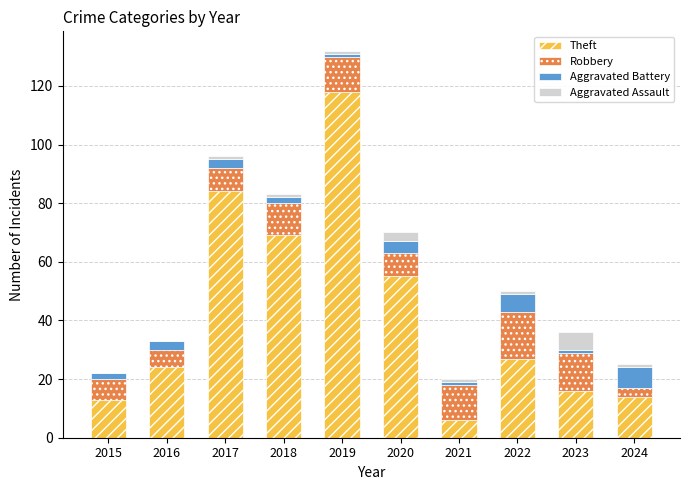

What is the total value across all series at 2016?

33